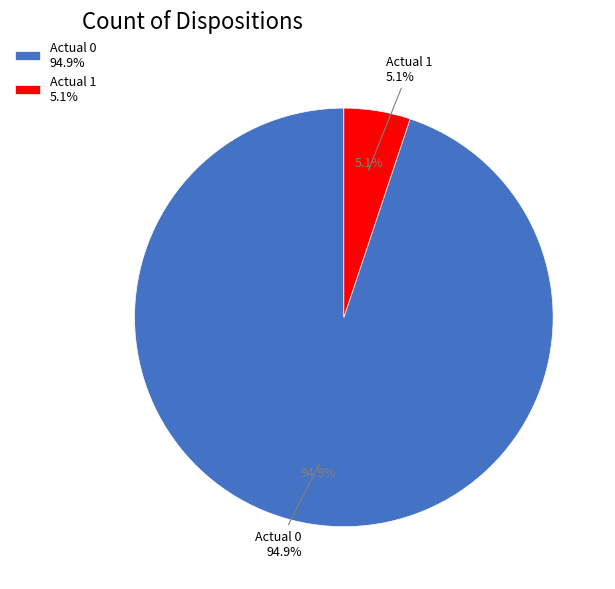

Which category has the smallest portion of the pie?

Actual 1